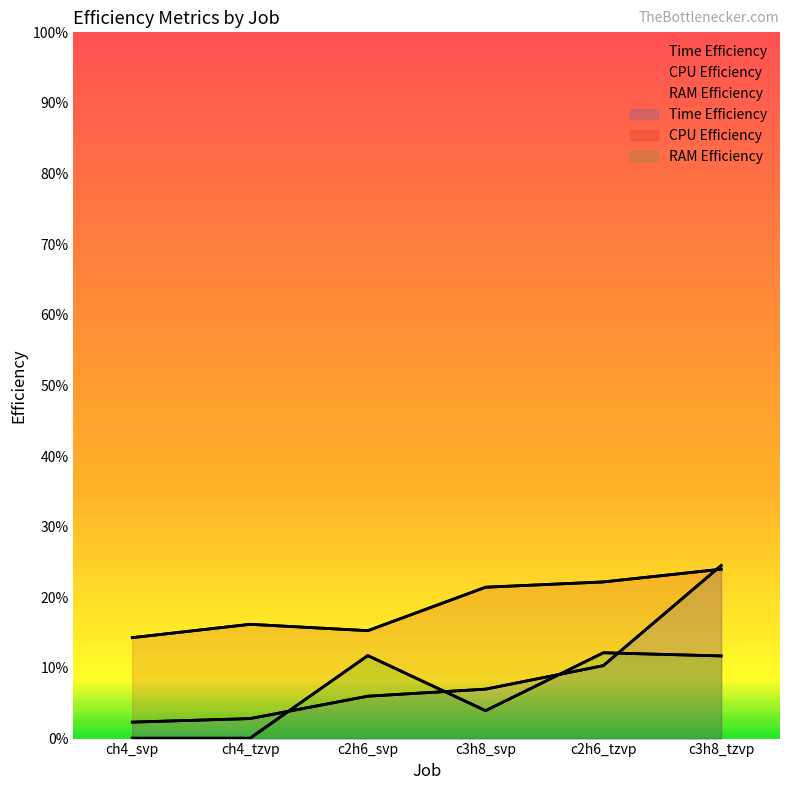

Read the CPU Efficiency value at c3h8_tzvp.

0.2